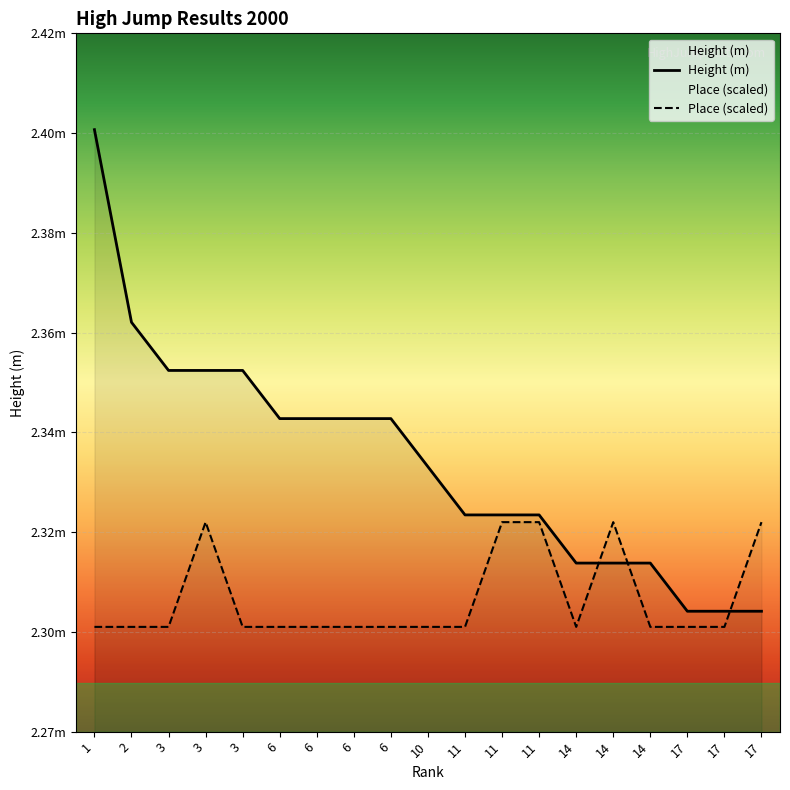

Which series ends up on top after the final intersection of Place (scaled) and Height (m)?

Place (scaled)